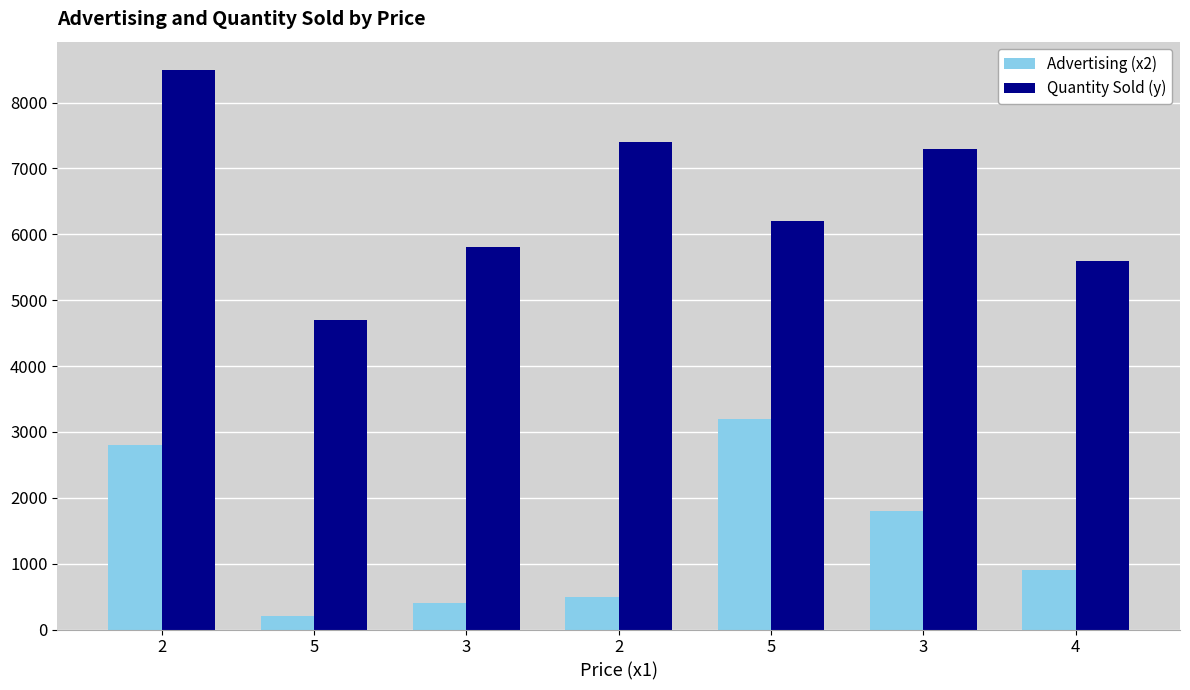

Which label corresponds to the largest value in the chart?

2